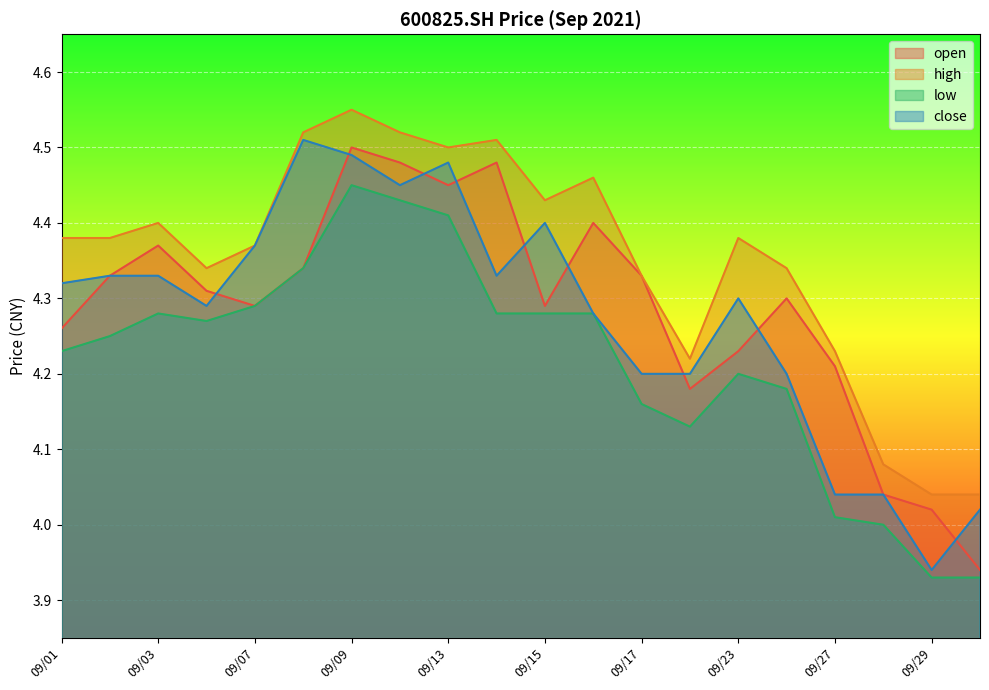

At which category is the sum across all series the highest?

09/09